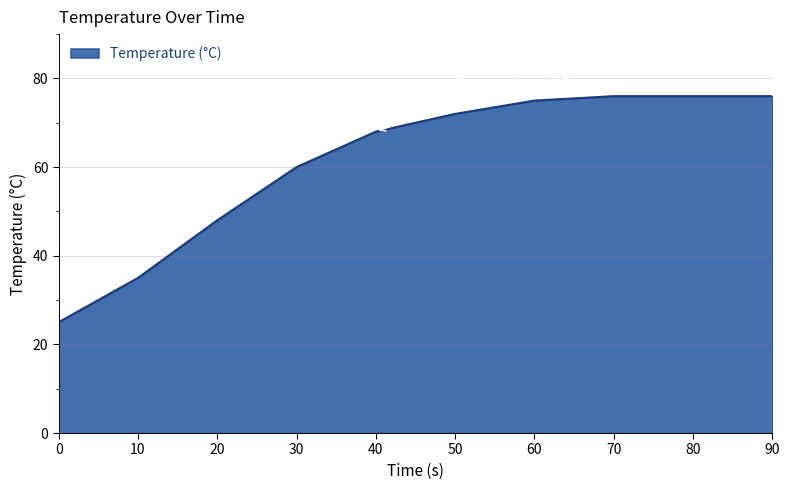

At which label is the value closest to 50?

20